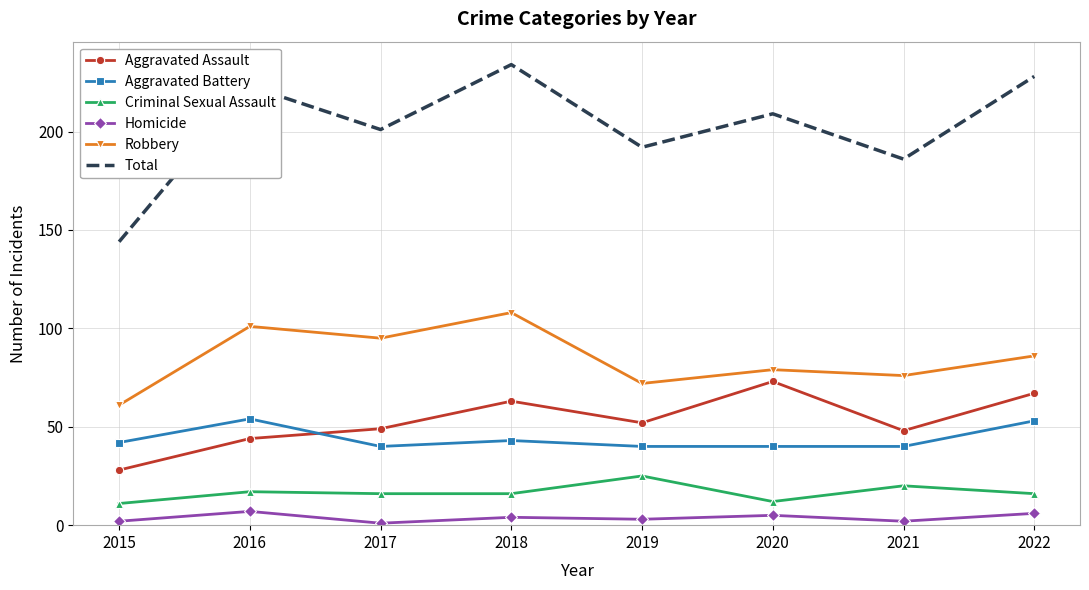

Reading right to left, transcribe all the data shown in this chart.

Aggravated Assault: 2022=67	2021=48	2020=73	2019=52	2018=63	2017=49	2016=44	2015=28
Aggravated Battery: 2022=53	2021=40	2020=40	2019=40	2018=43	2017=40	2016=54	2015=42
Criminal Sexual Assault: 2022=16	2021=20	2020=12	2019=25	2018=16	2017=16	2016=17	2015=11
Homicide: 2022=6	2021=2	2020=5	2019=3	2018=4	2017=1	2016=7	2015=2
Robbery: 2022=86	2021=76	2020=79	2019=72	2018=108	2017=95	2016=101	2015=61
Total: 2022=228	2021=186	2020=209	2019=192	2018=234	2017=201	2016=223	2015=144